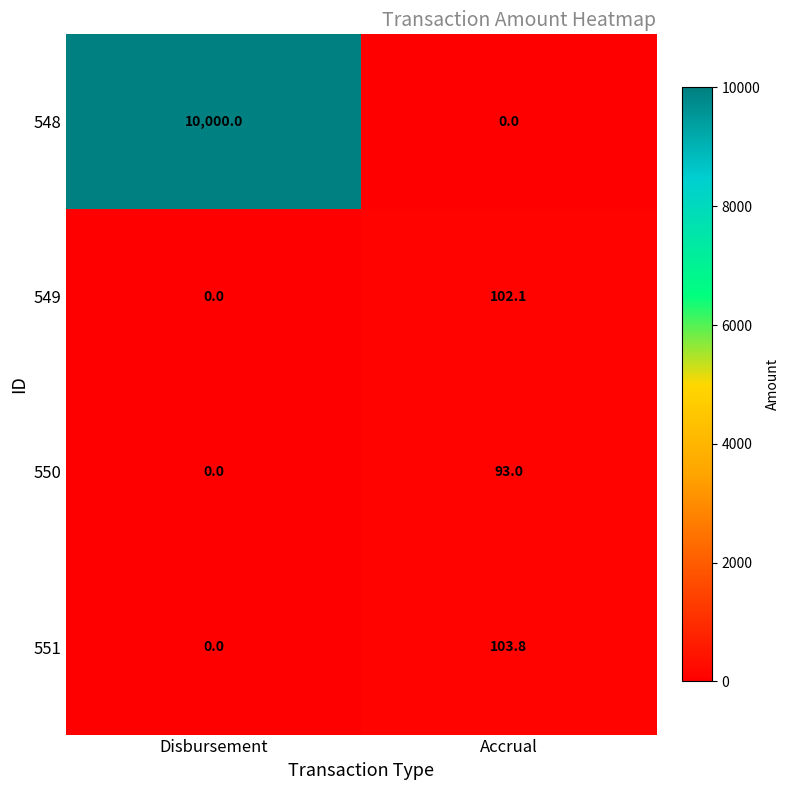

What is the difference between the maximum and minimum values in the 551 series?

103.8